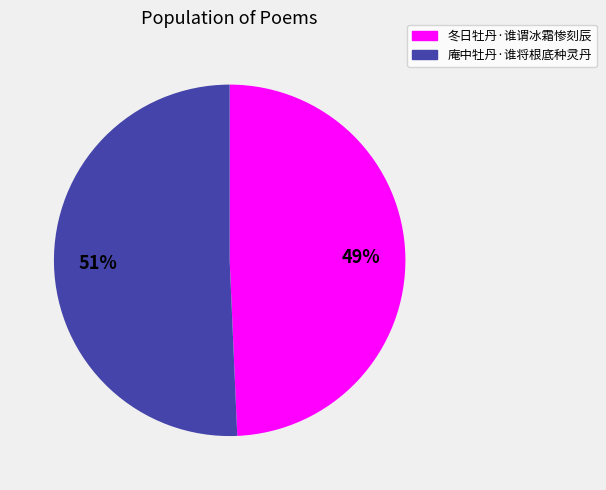

To the nearest percent, what is the combined percentage of 庵中牡丹·谁将根底种灵丹 and 冬日牡丹·谁谓冰霜惨刻辰?

100%